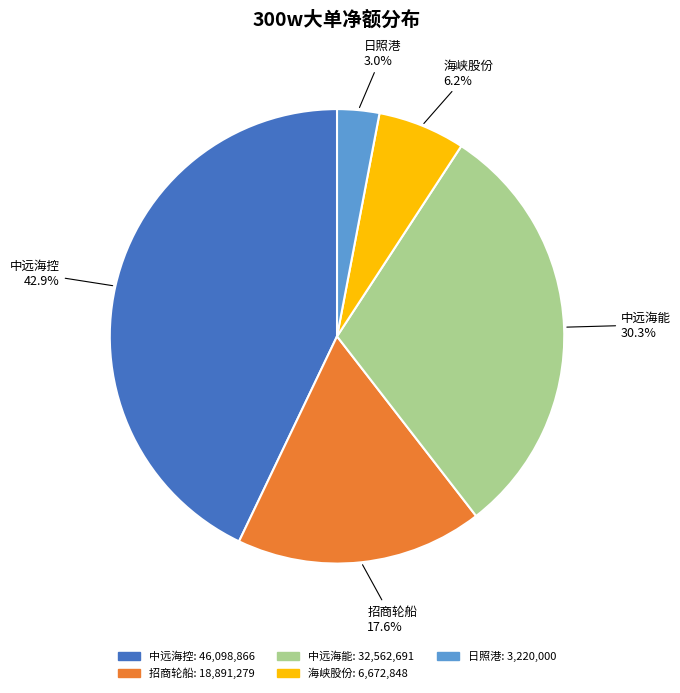

Does any single category account for the majority?

No